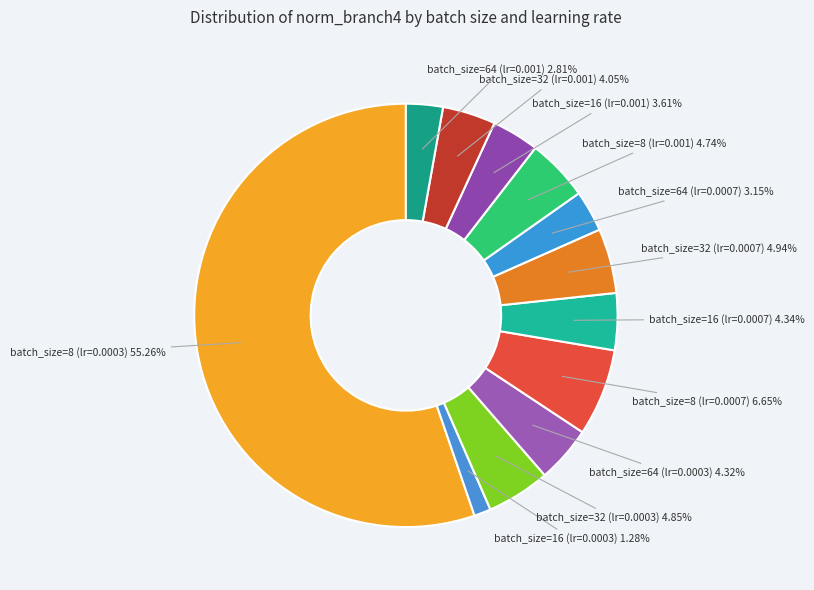

What portion of the pie excludes batch_size=16 (lr=0.0003)?

98.7%